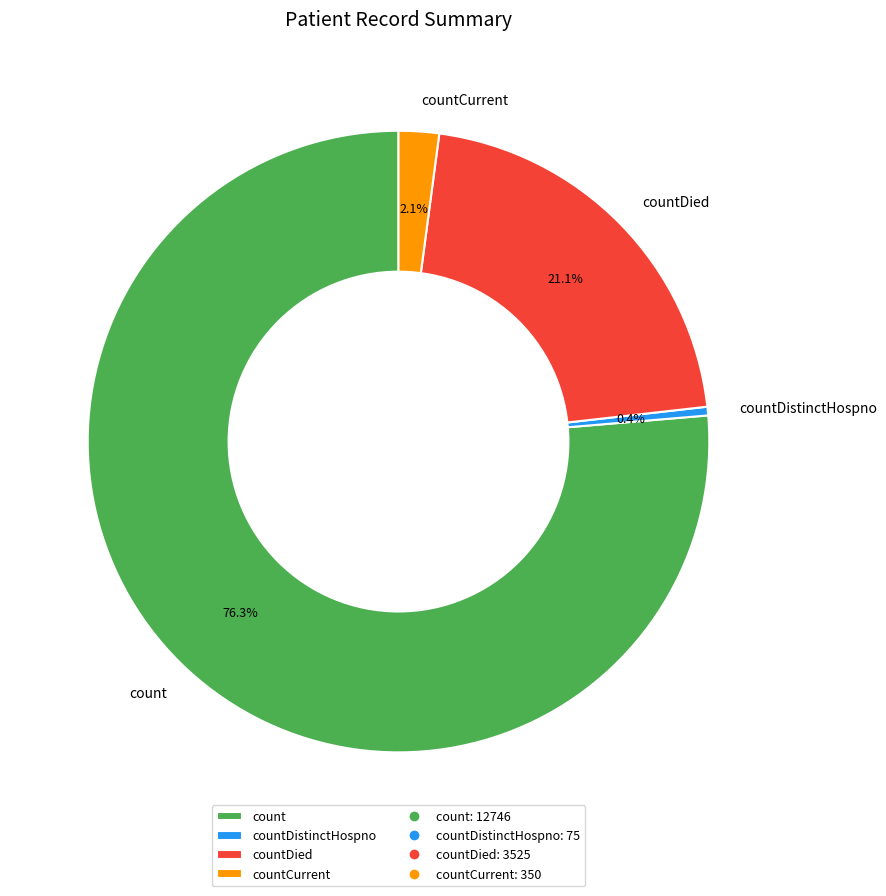

Does countCurrent account for over 50% of the chart?

No